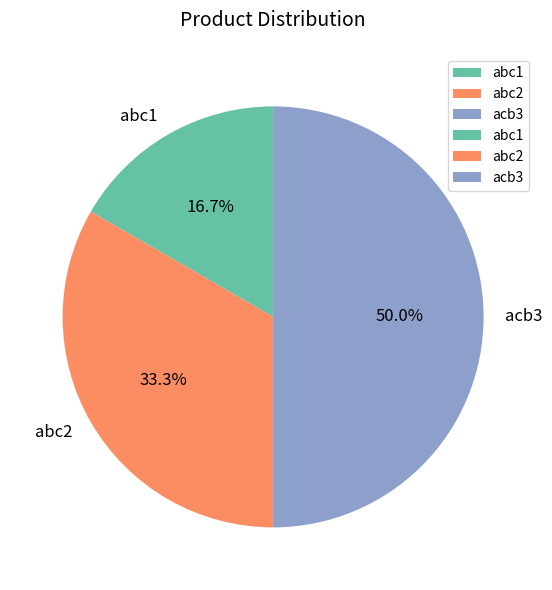

Combined, do abc1 and acb3 account for over 50%?

Yes